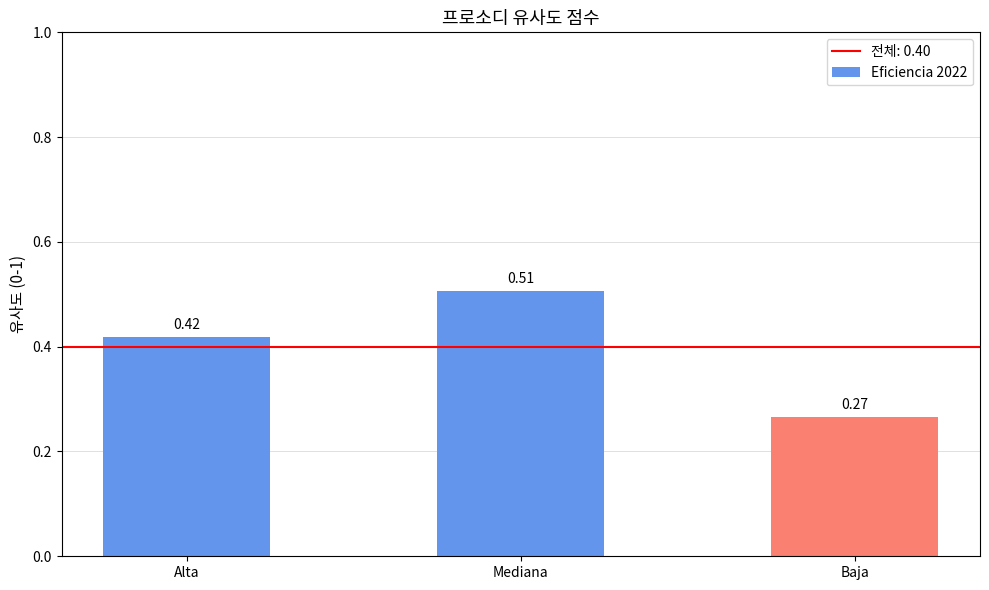

Rank the categories by value from lowest to highest.

Baja, Alta, Mediana